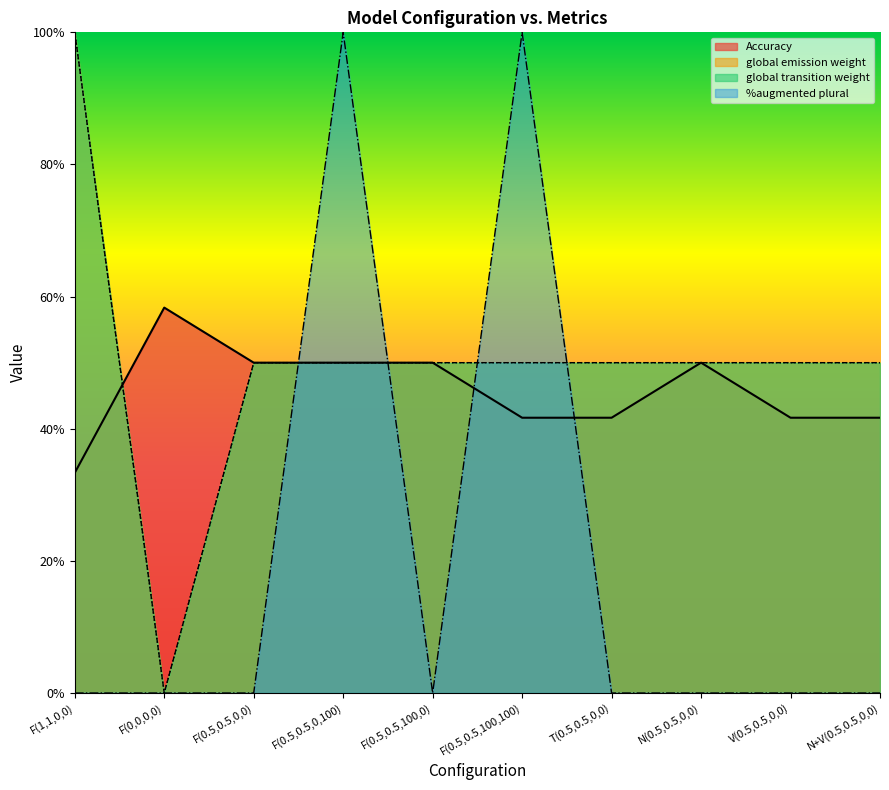

Which category has the lowest value in the global transition weight series?

F(0,0,0,0)